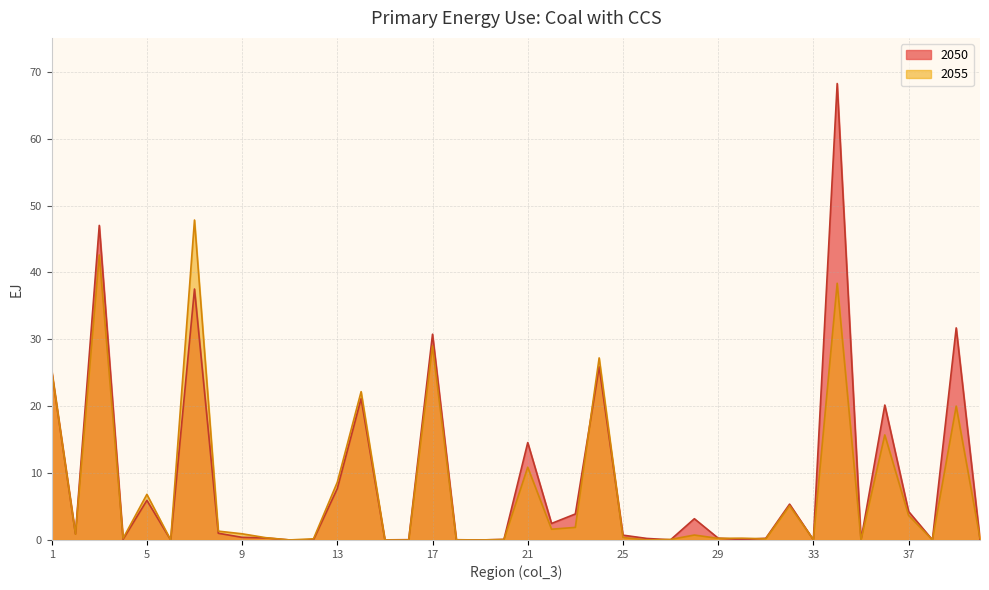

True or false: 2050 and 2055 intersect in this chart.

True